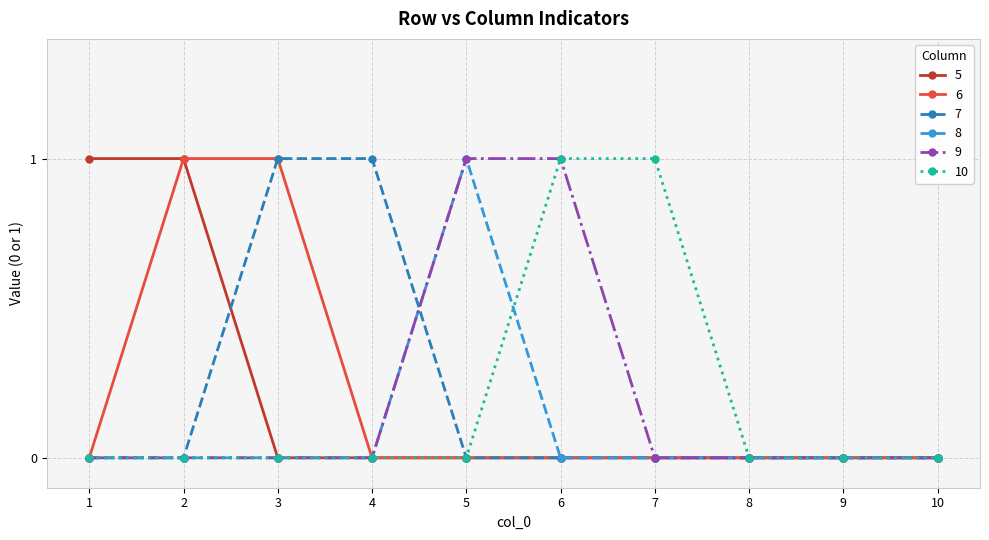

The 8 series shows 0 at 1. True or false?

True